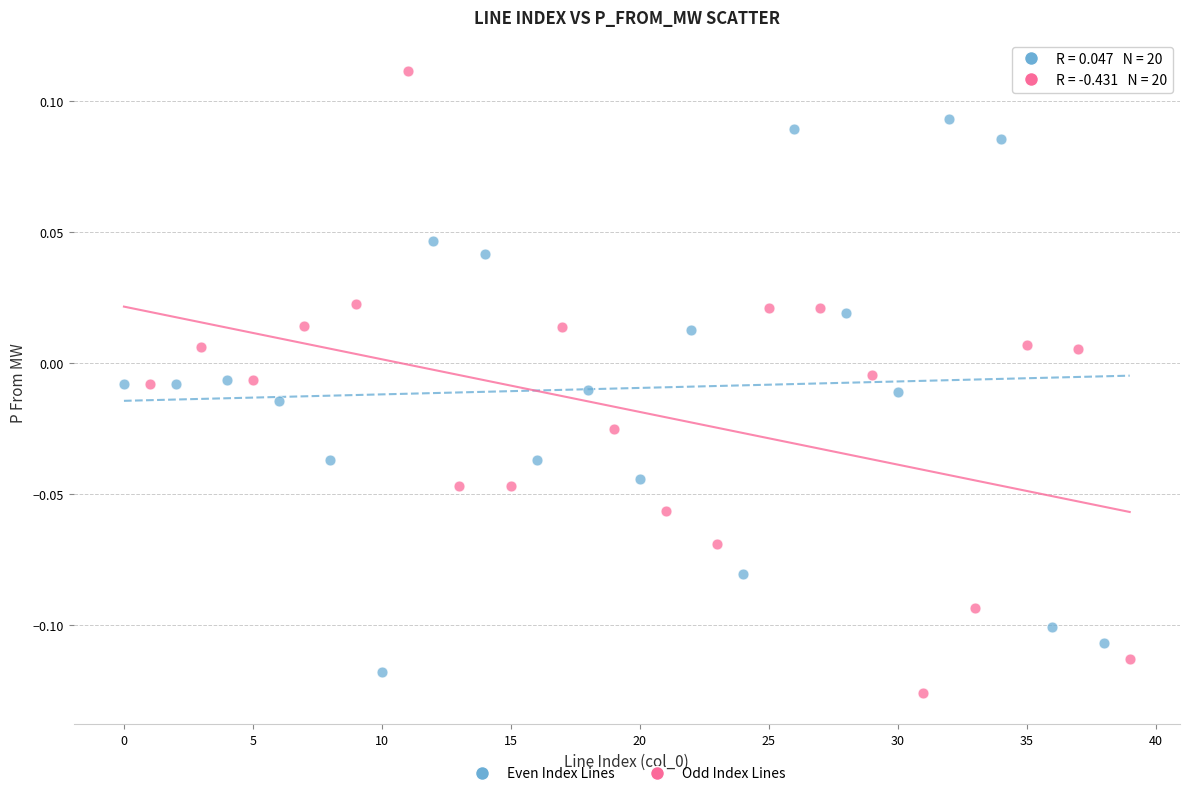

Which series reaches the maximum Y coordinate?

Odd Index Lines